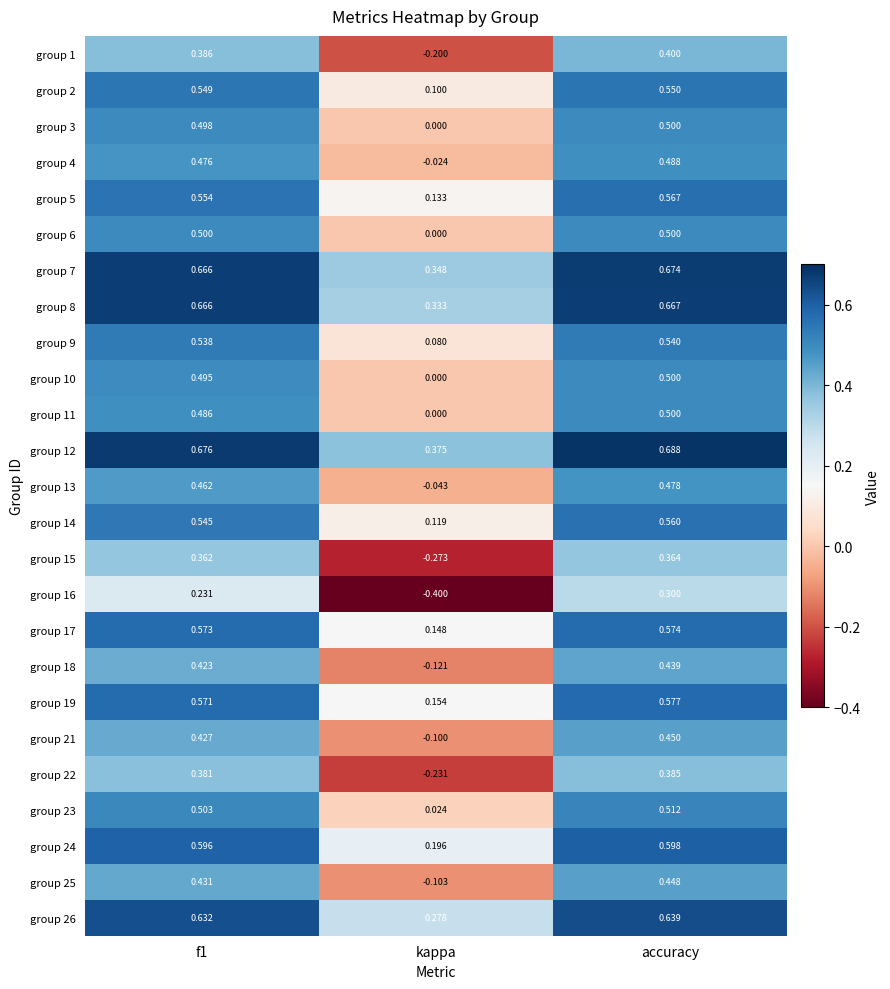

Count the number of categories in the chart.

3